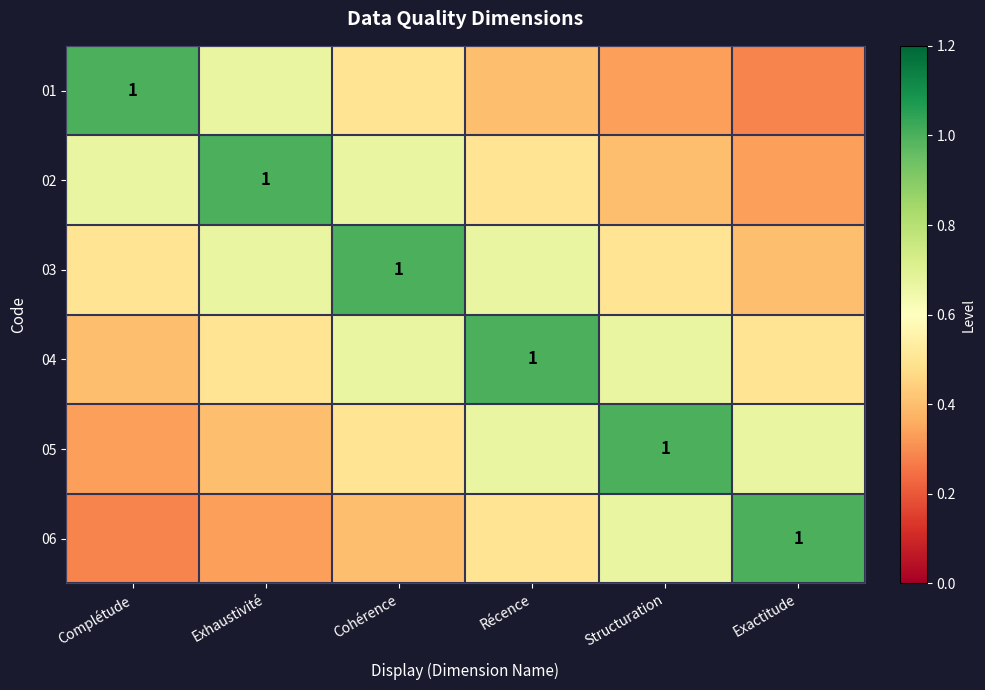

What is the difference between the maximum and second lowest values in the 05 series?

0.6